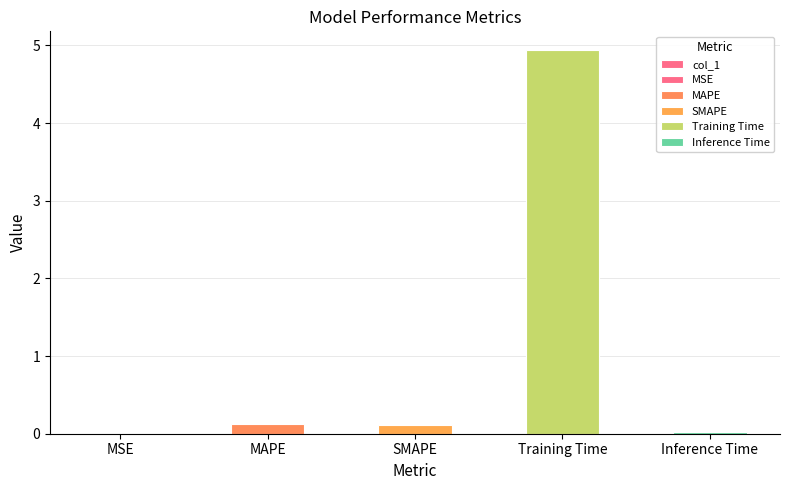

Are the bars horizontal?

No